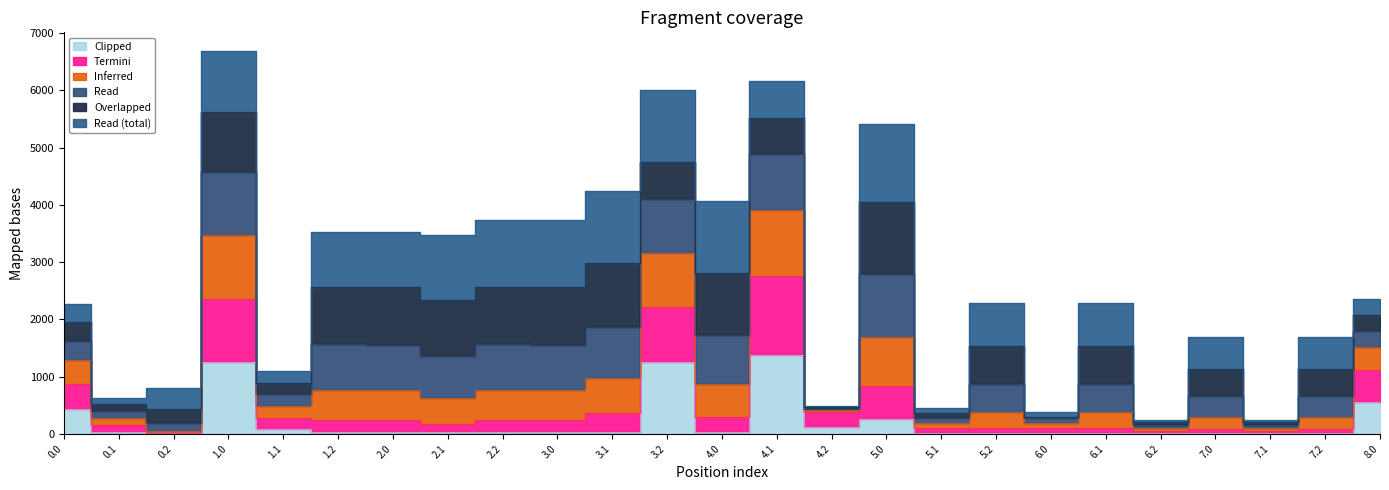

At which category does the chart reach its minimum across all series?

0.2